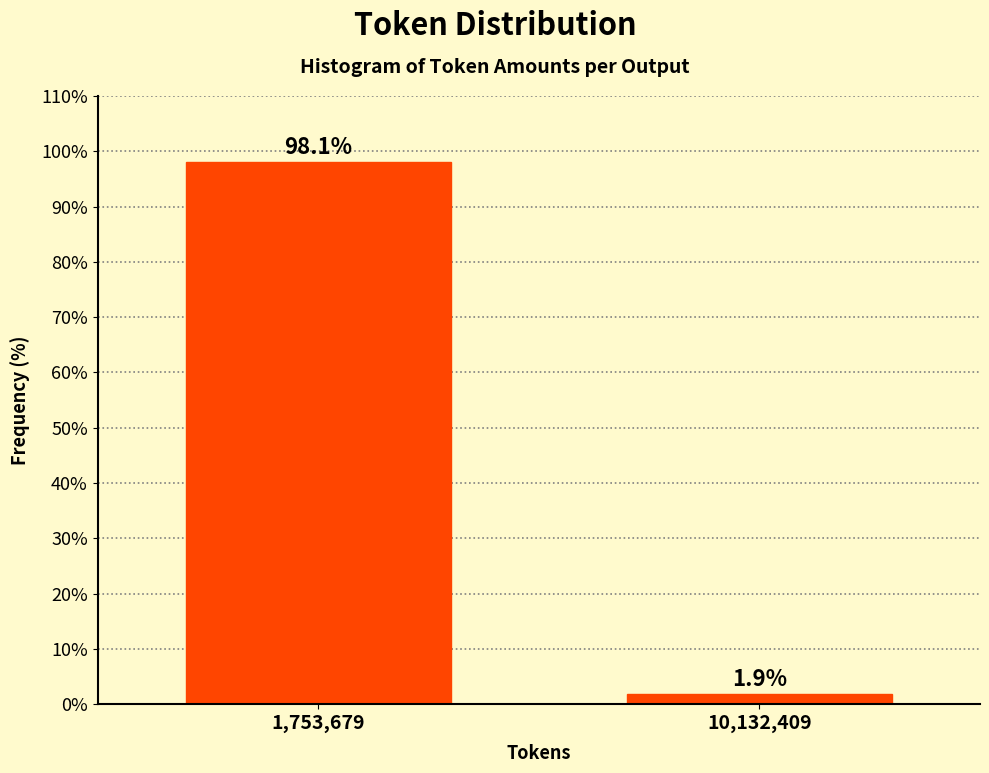

Reading right to left, transcribe all the data shown in this chart.

10,132,409=1.9	1,753,679=98.1